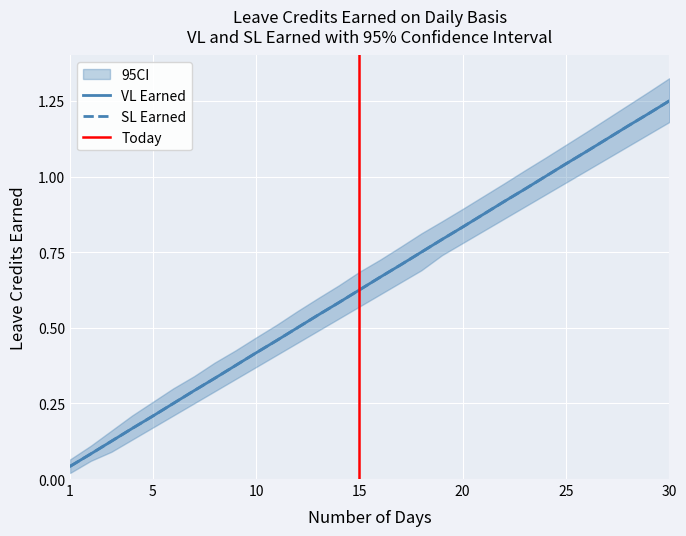

True or false: SL Earned and VL Earned cross at least once.

False